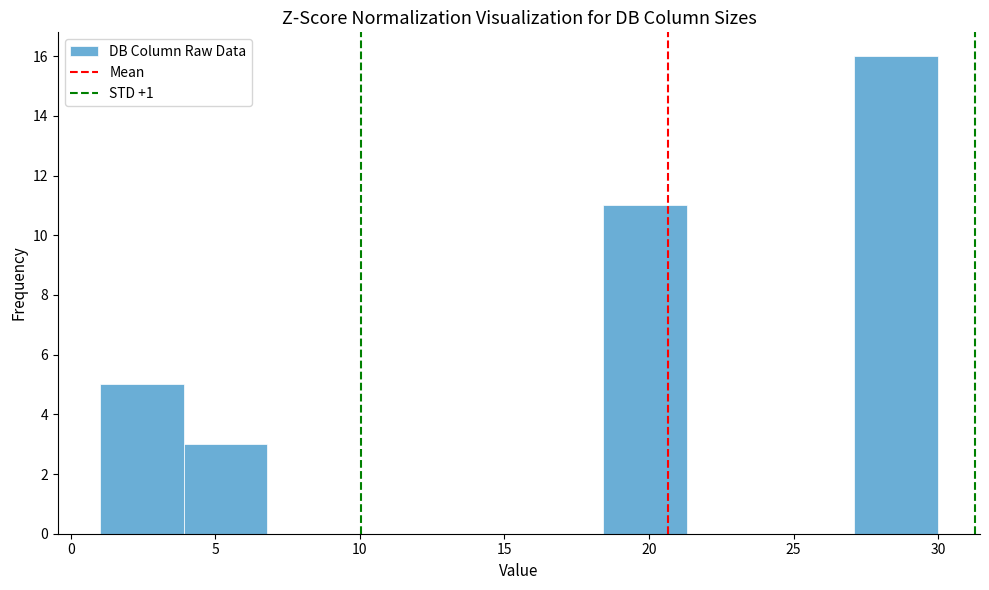

Reading left to right, list every bar in this chart as the range it spans on the x-axis followed by its height. Neither the bar edges nor the heights are printed on the chart, so give them approximately, as read against the axes.

1.0 to 3.9: 5
3.9 to 6.8: 3
6.8 to 9.7: 0
9.7 to 12.6: 0
12.6 to 15.5: 0
15.5 to 18.4: 0
18.4 to 21.3: 11
21.3 to 24.2: 0
24.2 to 27.1: 0
27.1 to 30.0: 16